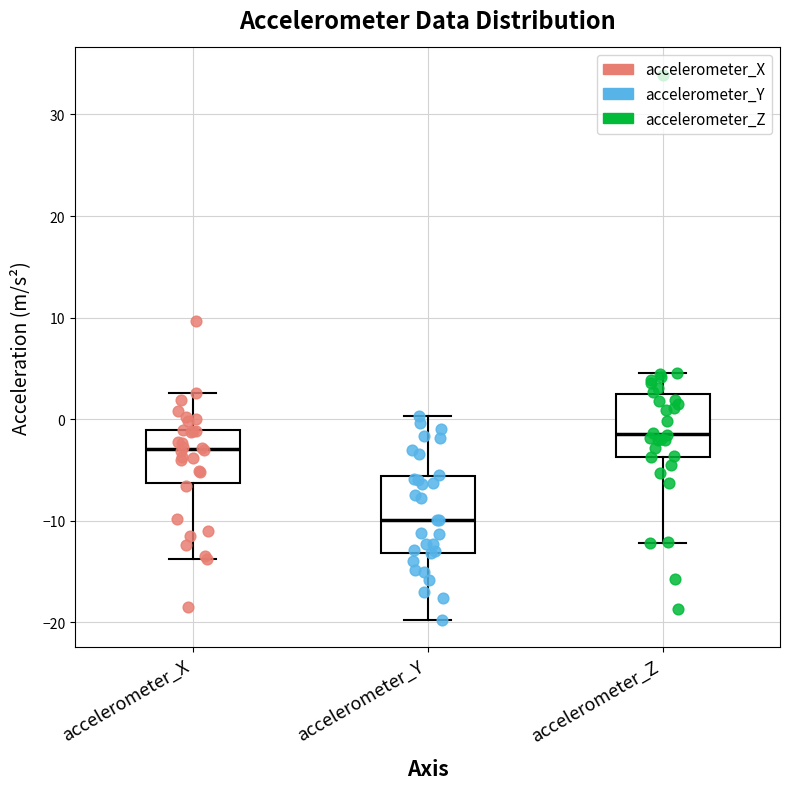

Reading left to right, transcribe this box plot: for each box, give where its median line is, the range the box spans, and where its two whiskers end, as read against the y-axis. The values are not printed on the chart, so give them approximately, as read against the axis.

accelerometer_X: median -3, box -6 to -1, whiskers -14 to 3
accelerometer_Y: median -10, box -13 to -6, whiskers -20 to 0
accelerometer_Z: median -1, box -4 to 2, whiskers -12 to 5